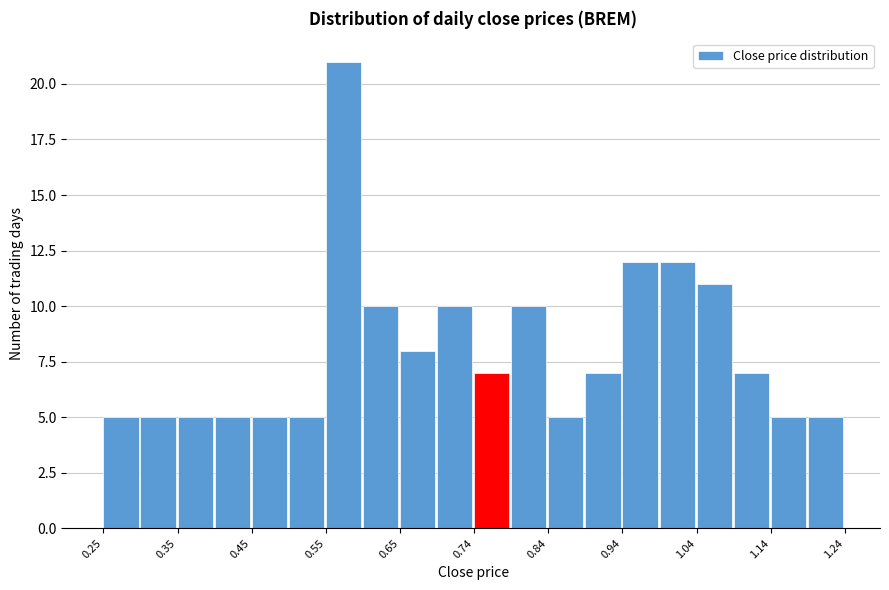

Over which range of the x-axis is the bar tallest?

0.55 to 0.60